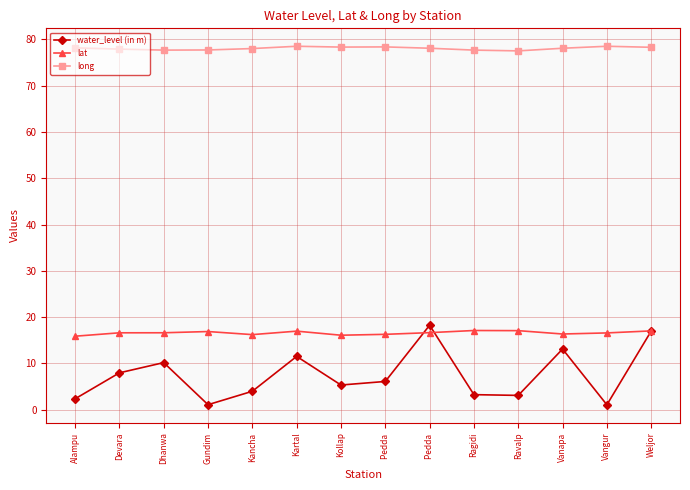

How many lines are shown in the chart?

3